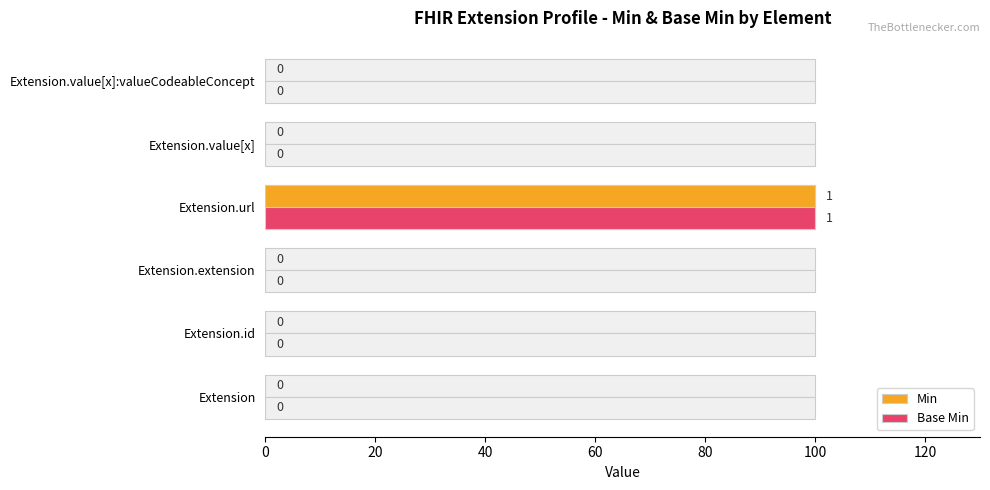

Are the bars horizontal?

Yes